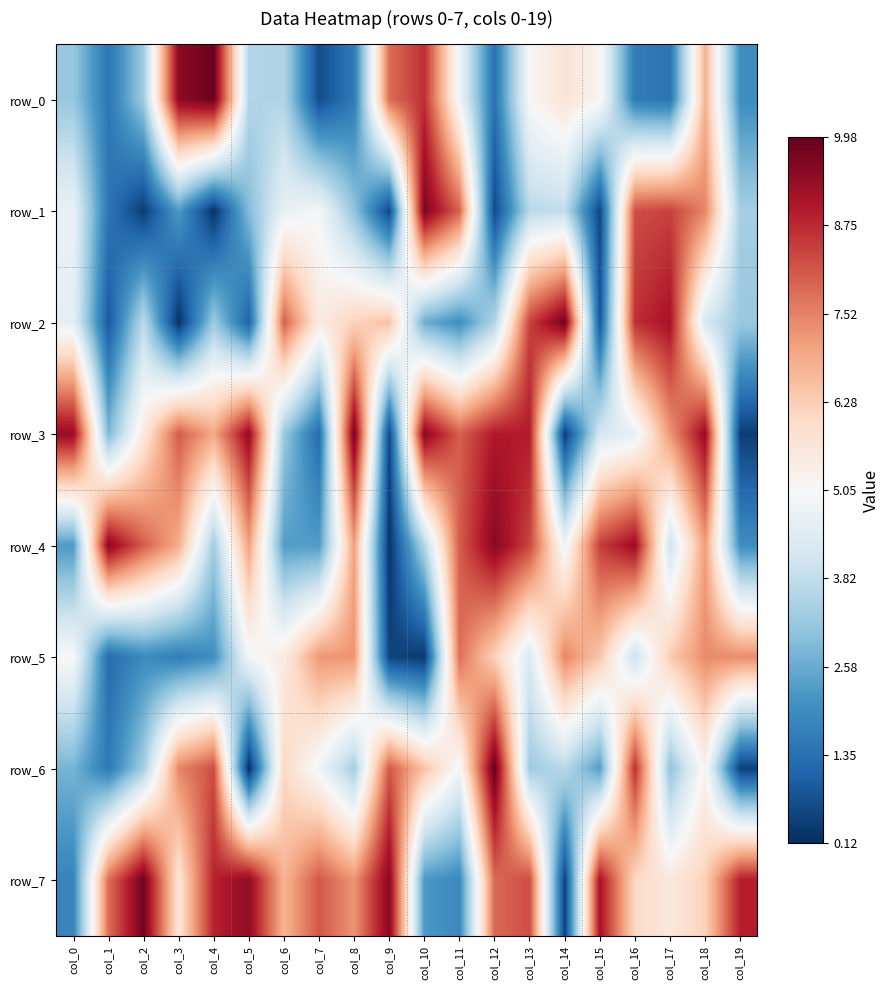

At which label does row_0 first exceed 359570?

col_3